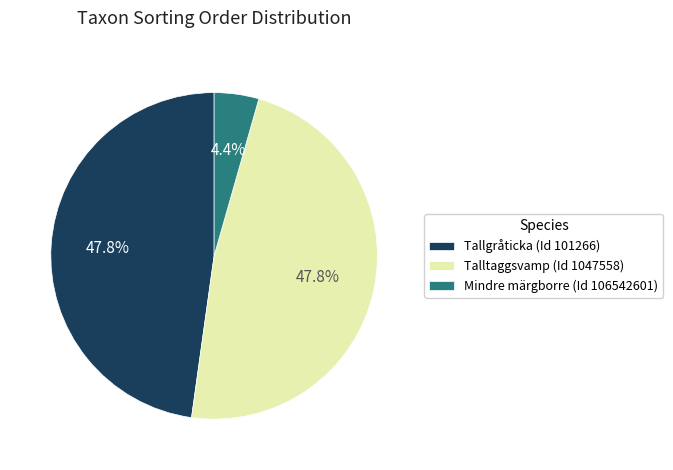

Is it true that Talltaggsvamp (Id 1047558) is 36% of the pie?

False